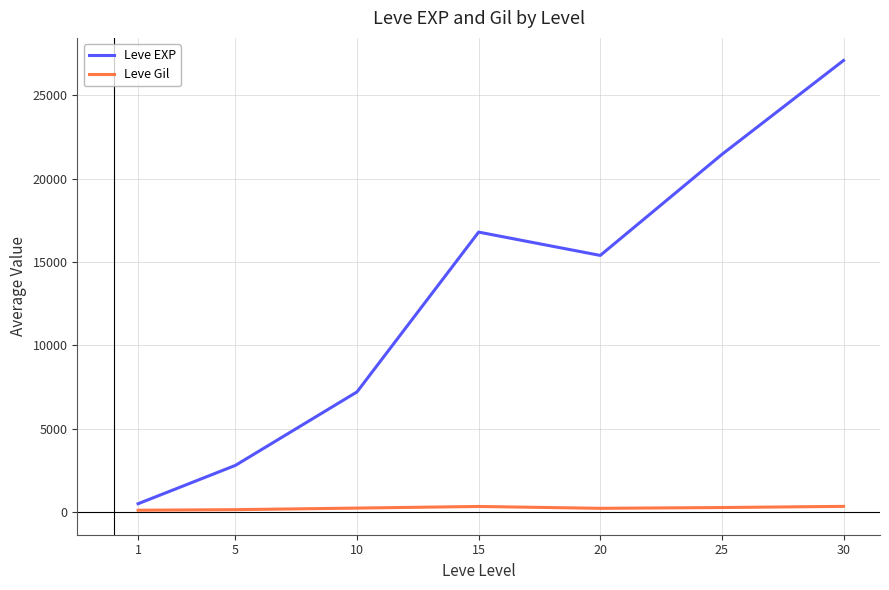

Is it true that Leve EXP equals 2802 at 5?

True